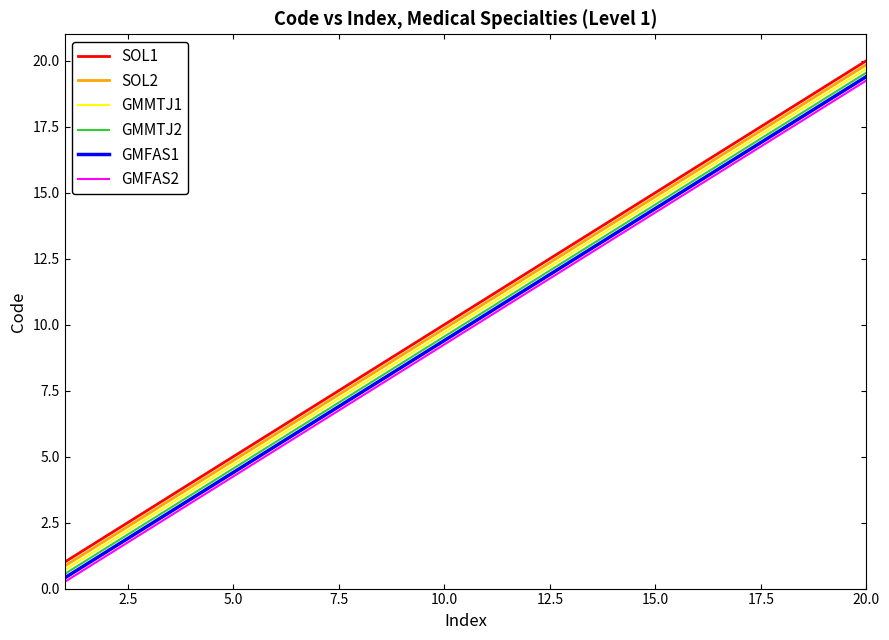

What is the lowest value of the SOL1 series?

1.0